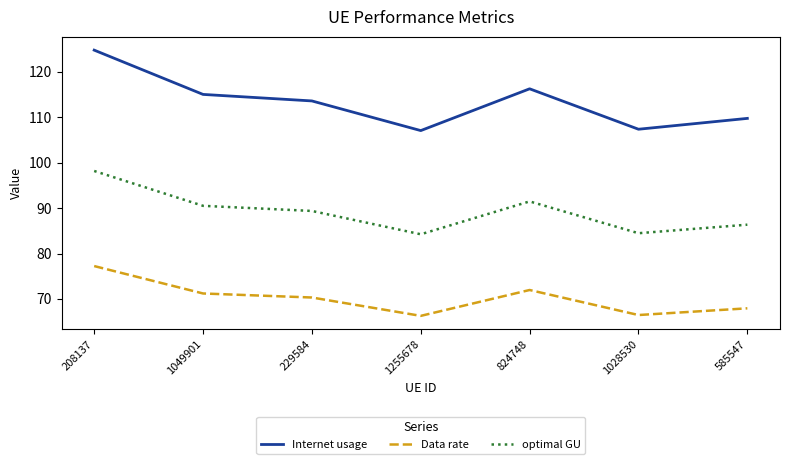

Where is the first local minimum for optimal GU?

1255678